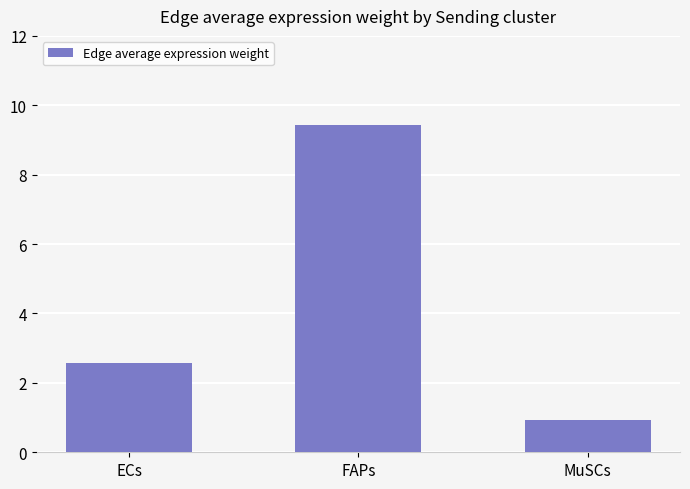

What is the sum of the values at FAPs and ECs?

12.0